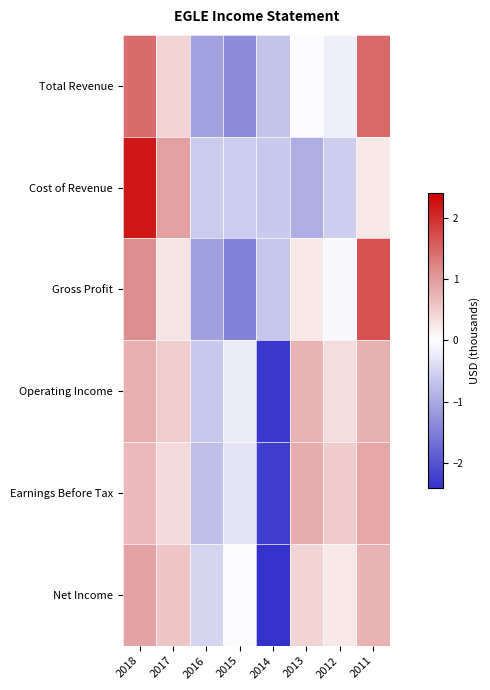

How many categories are shown in the chart?

8